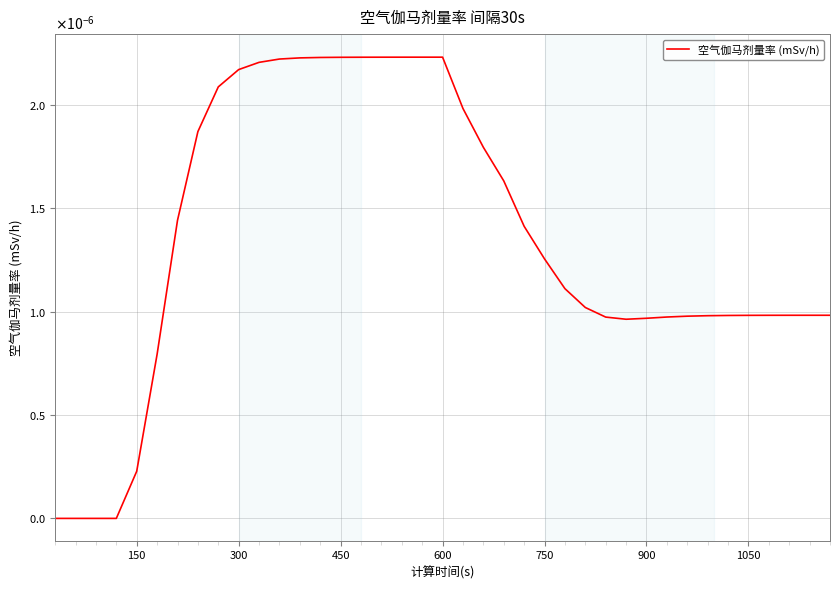

Is this an area chart (filled region under the line)?

No